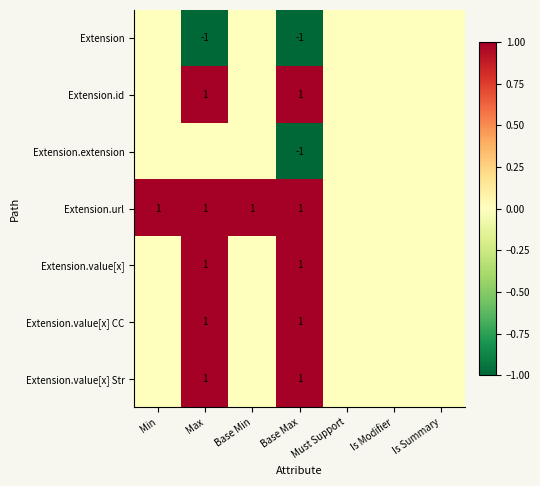

Is it true that Extension.value[x] equals 1 at Max?

True